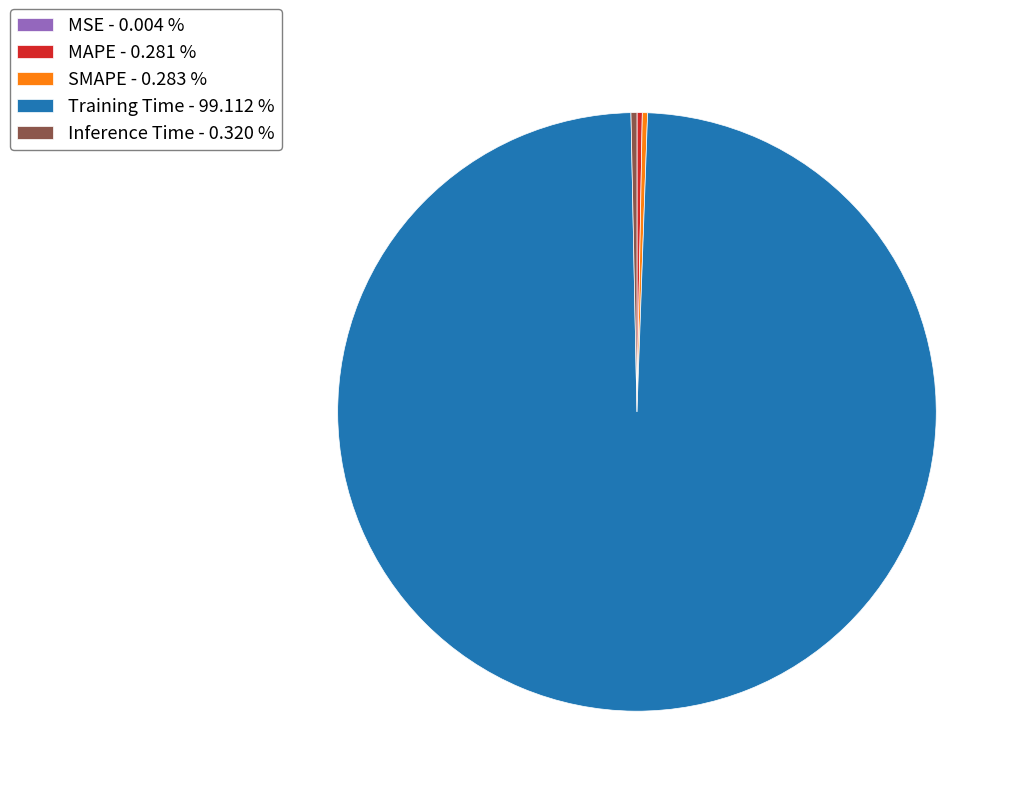

The Inference Time slice represents 12% of the pie. True or false?

False